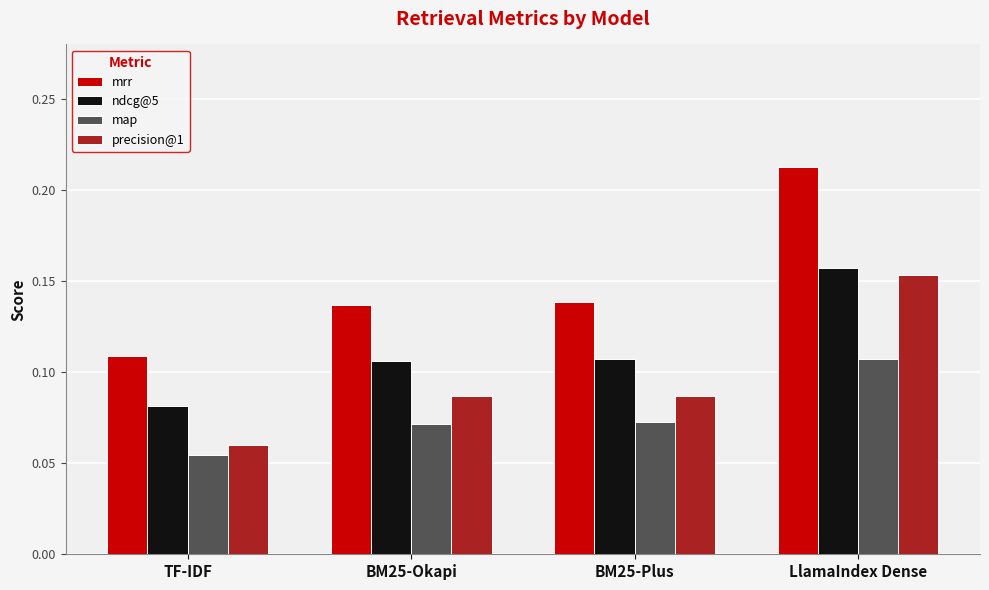

Count the precision@1 values in the range 0 to 1.

4